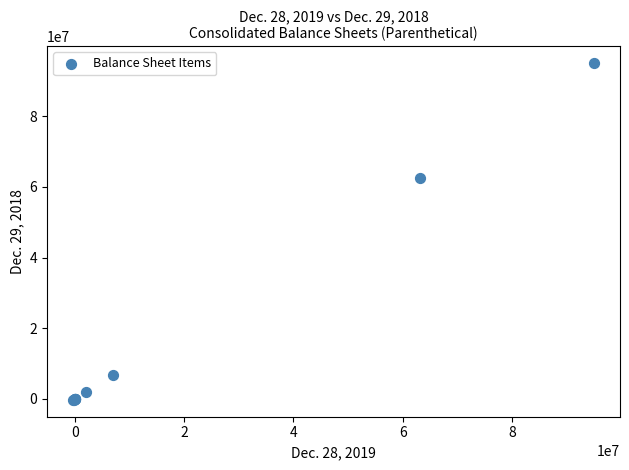

What Y value in the scatter plot is closest to 47365793?

62592707.0